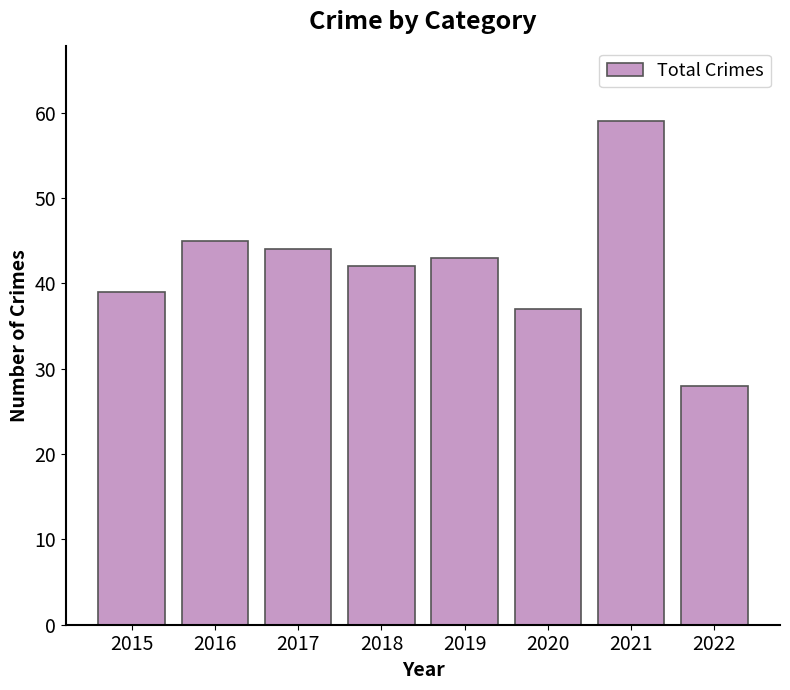

How many data points does each series have?

8